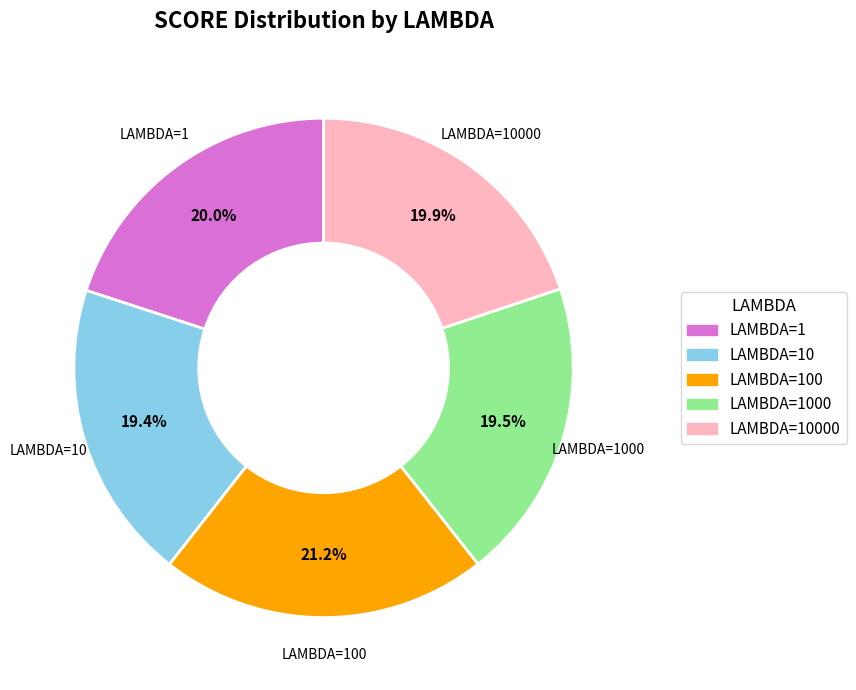

Is it true that LAMBDA=1000 is 20% of the pie?

True